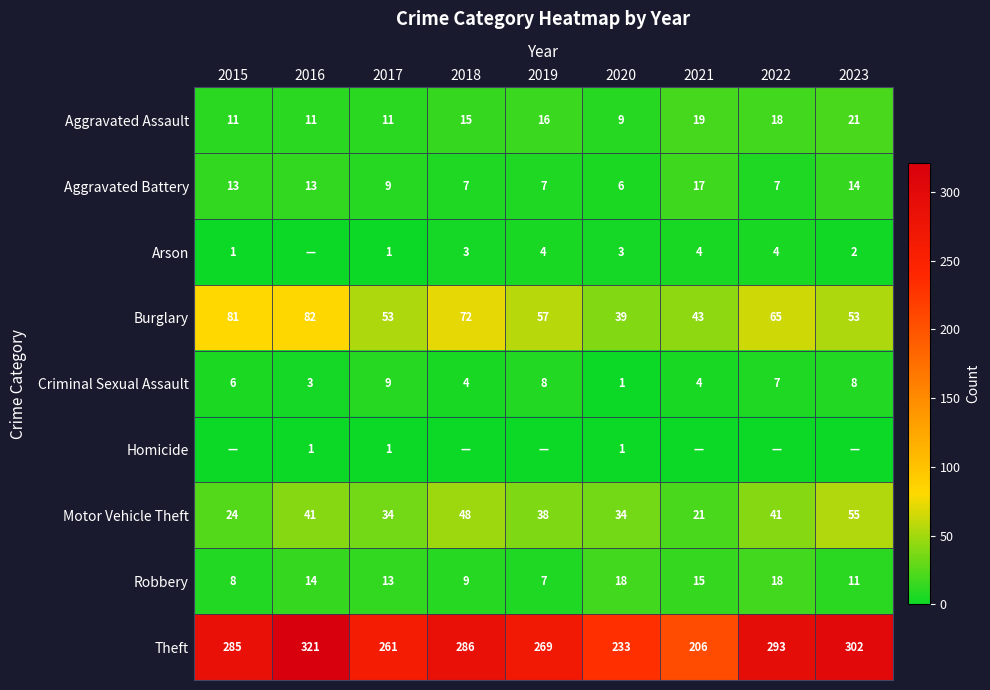

Between 2017 and 2023, which series saw the biggest shift?

Theft